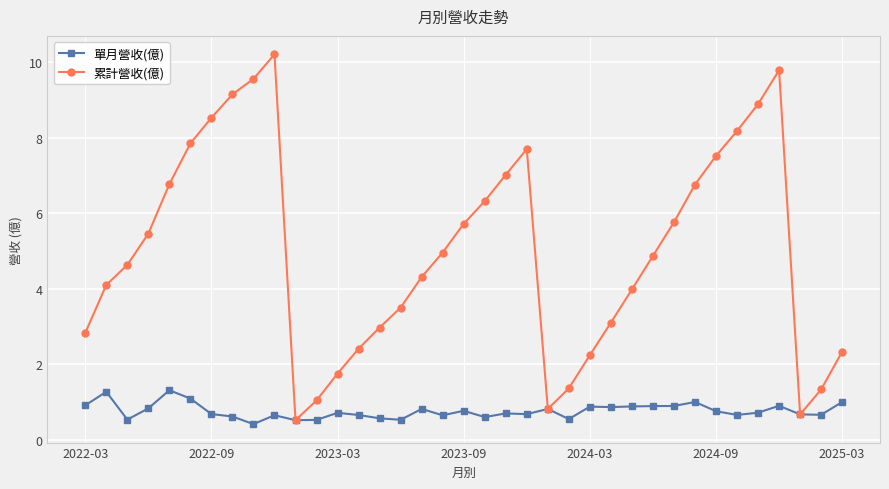

What is the value of the 累計營收(億) point at the 10th from the left?

10.2